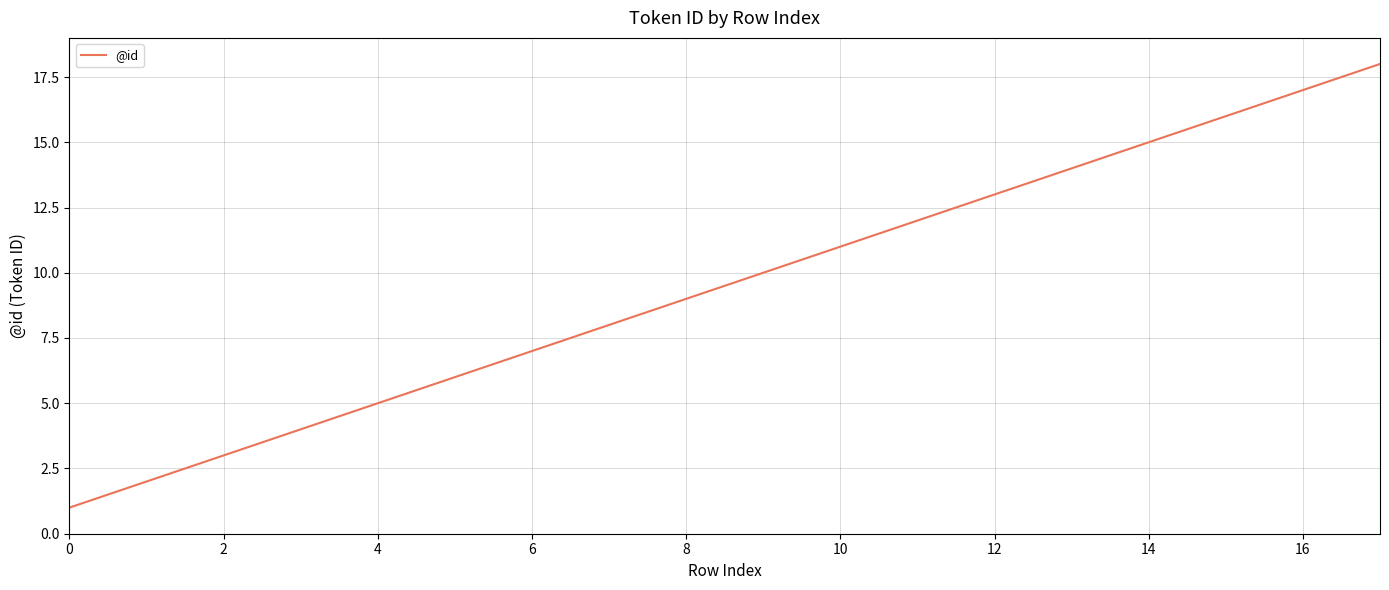

Is this an area chart (filled region under the line)?

No